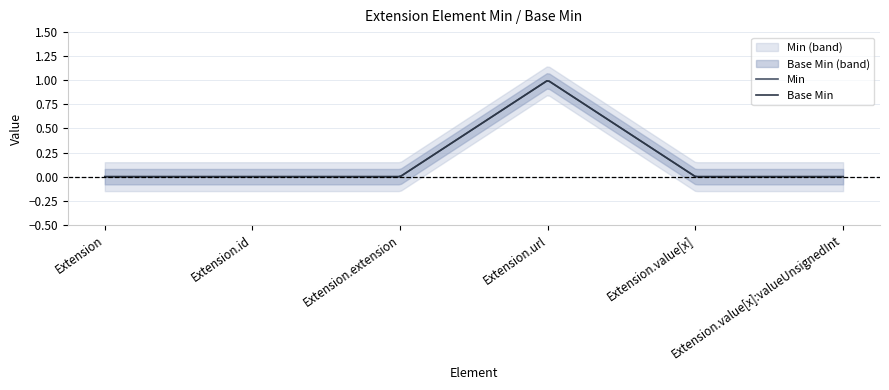

How many series are shown in this chart?

2